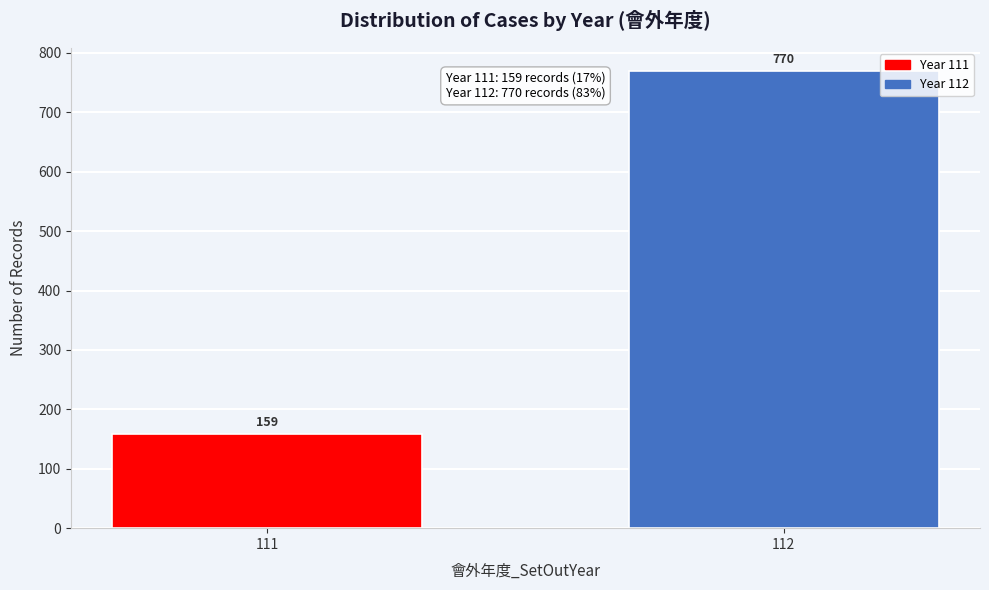

Reading left to right, extract all data points from this chart.

111=159	112=770